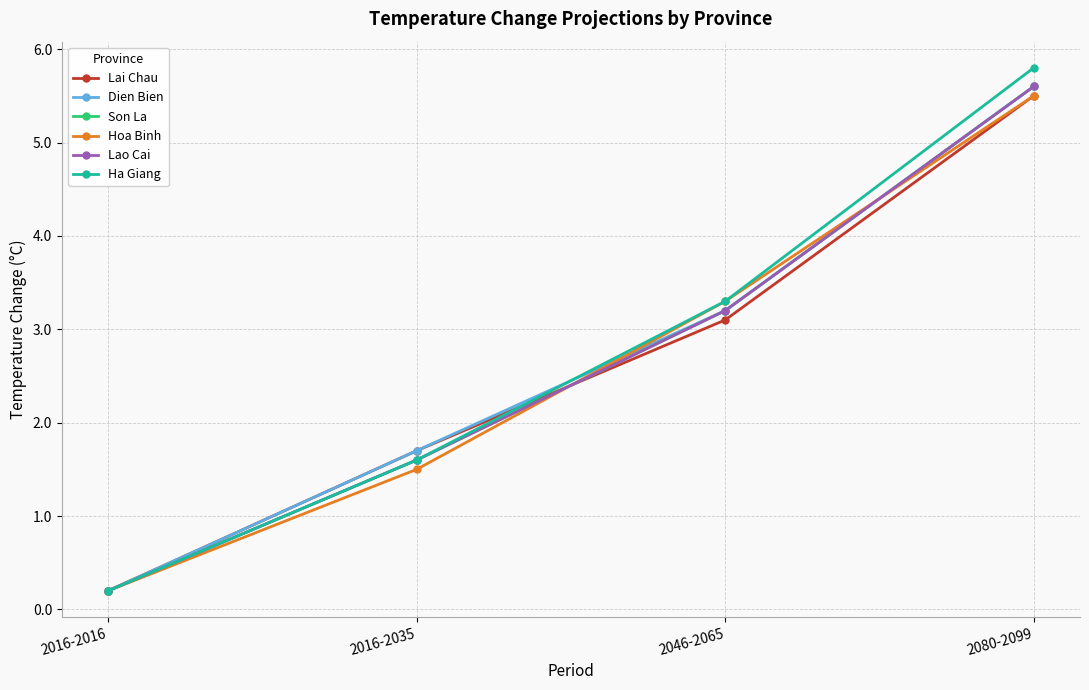

What position from the right is 2016-2035?

3